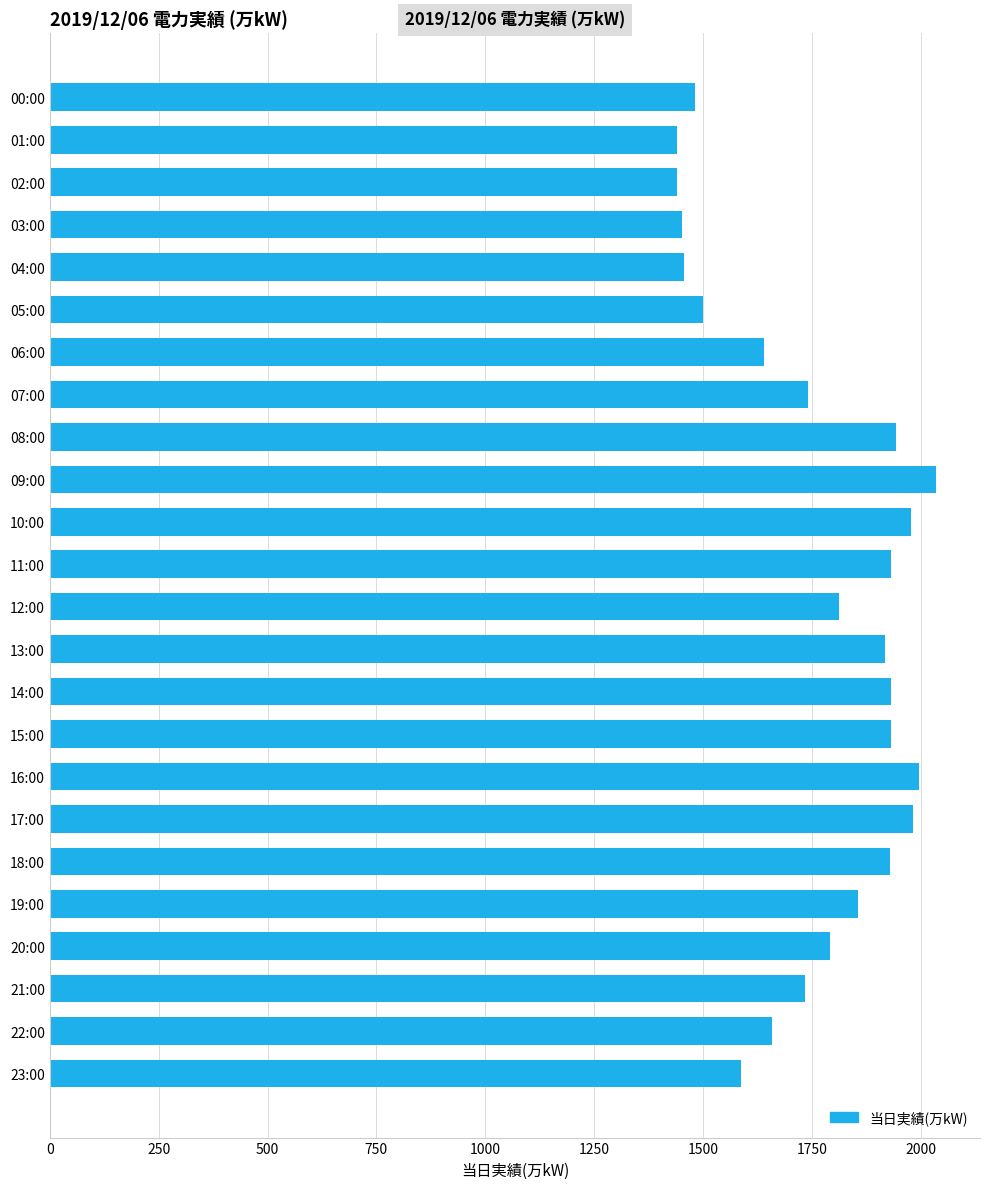

What is the minimum value shown in the chart?

1439